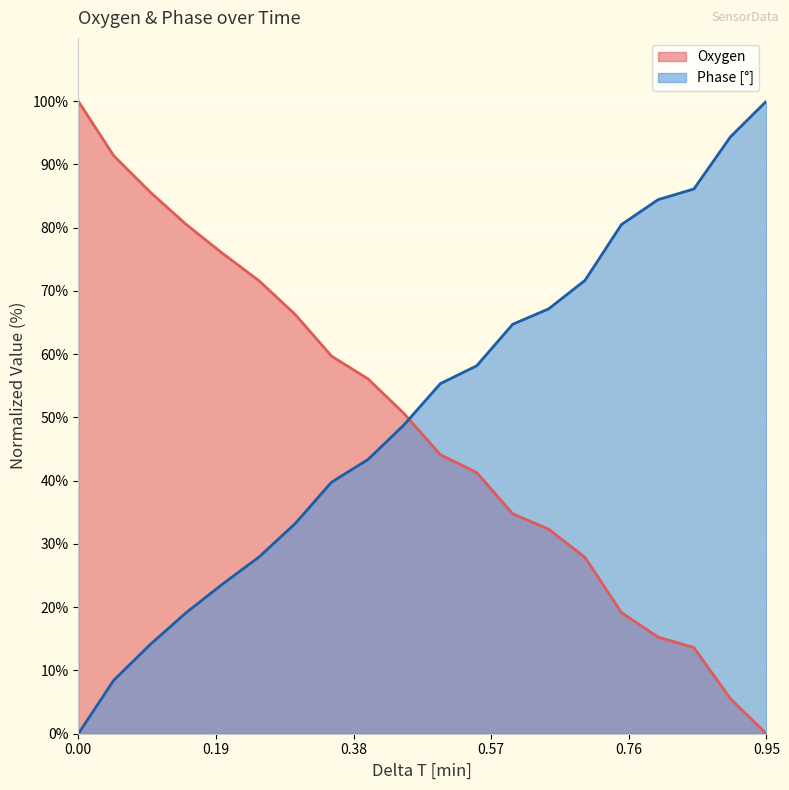

What position from the left is 0.748811961666667?

16